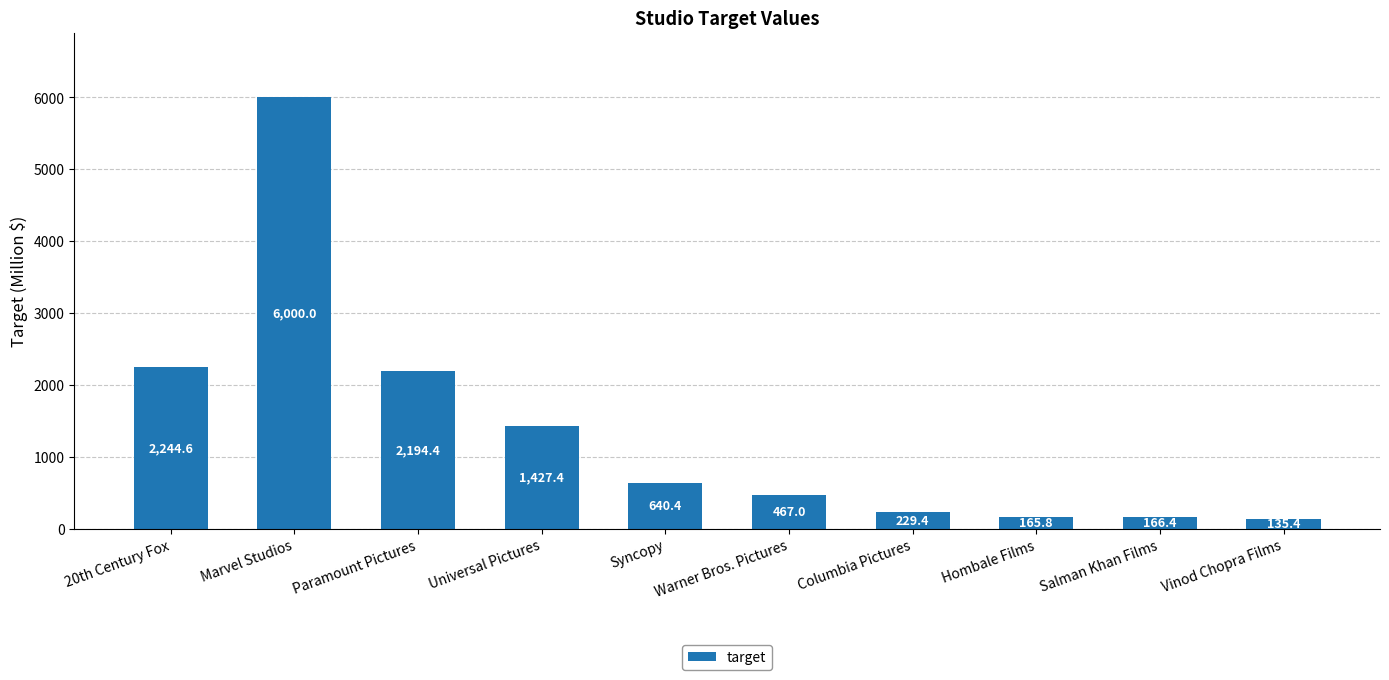

List the labels in order of value, largest first.

Marvel Studios, 20th Century Fox, Paramount Pictures, Universal Pictures, Syncopy, Warner Bros. Pictures, Columbia Pictures, Salman Khan Films, Hombale Films, Vinod Chopra Films